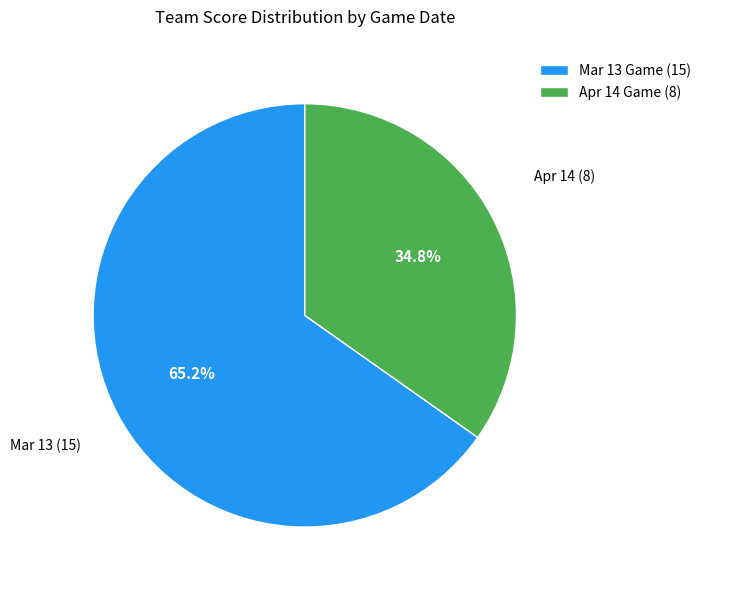

Does Mar 13 account for over 50% of the chart?

Yes